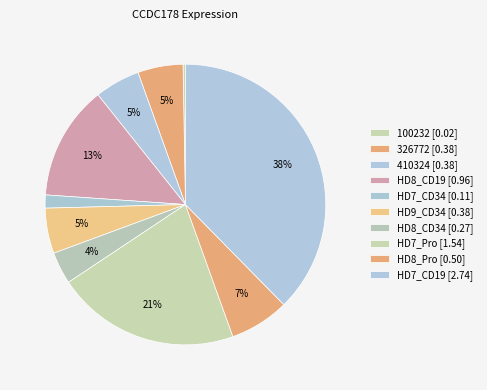

Which has a higher value, HD8_CD19 or HD7_CD34?

HD8_CD19